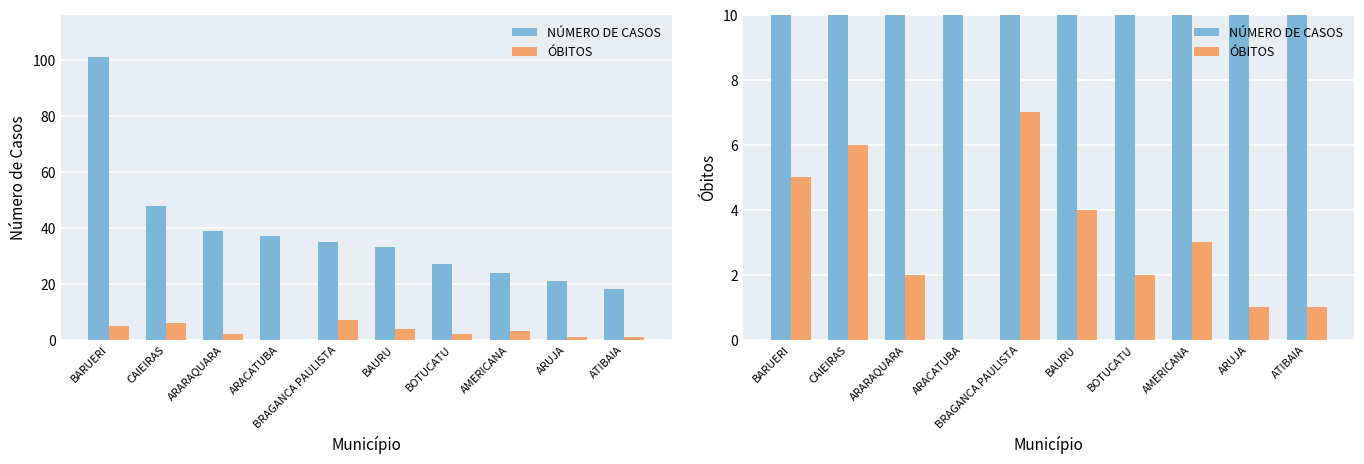

What is the label of the 1st bar from the right?

ATIBAIA